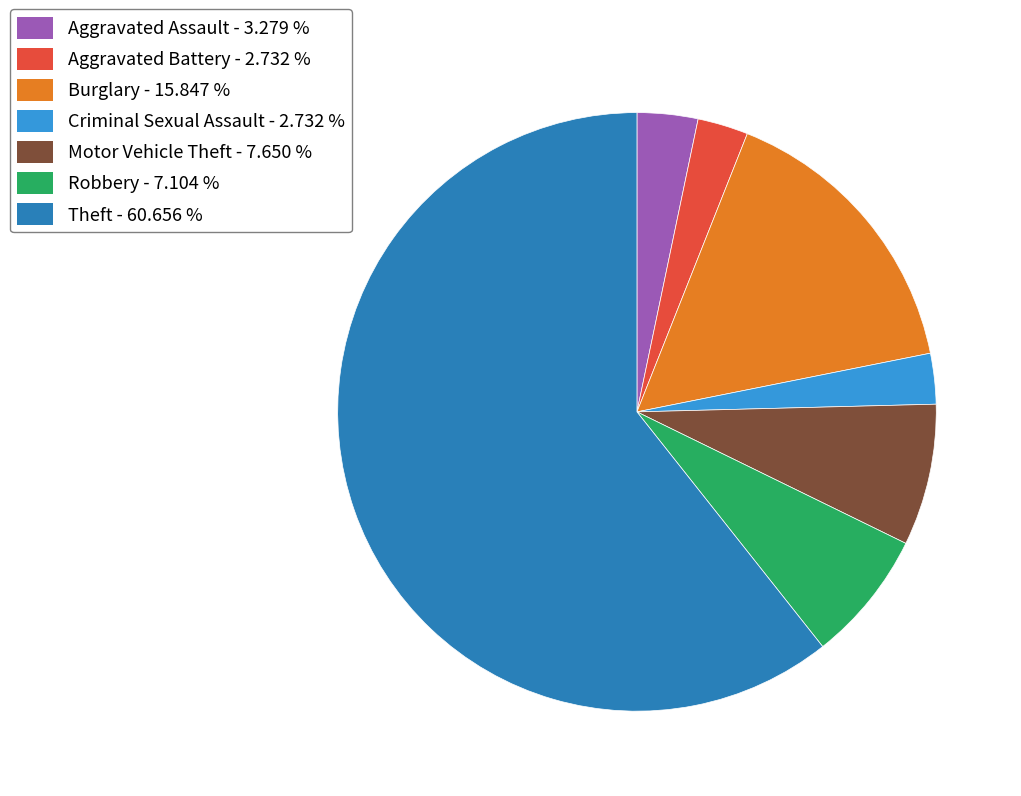

Between Theft and Motor Vehicle Theft, which is larger?

Theft